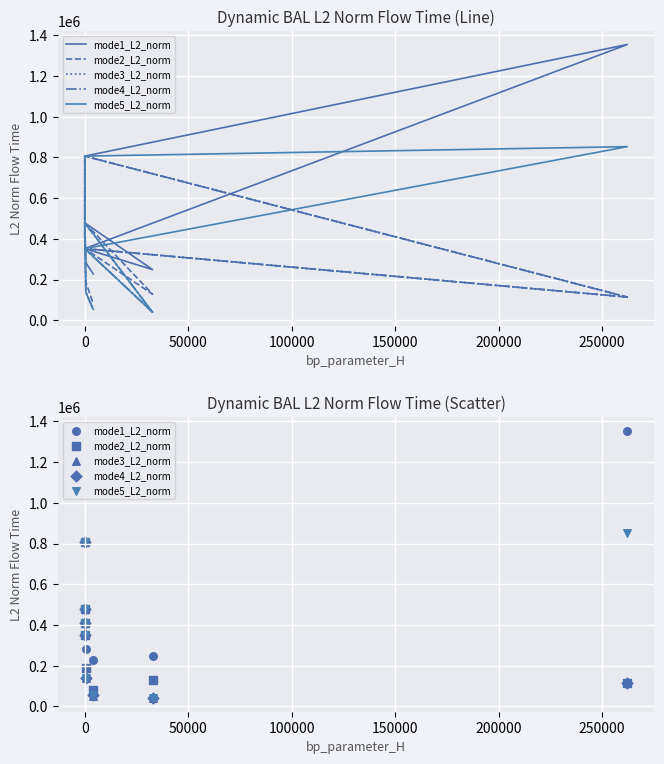

Which series reaches the minimum Y coordinate?

mode3_L2_norm